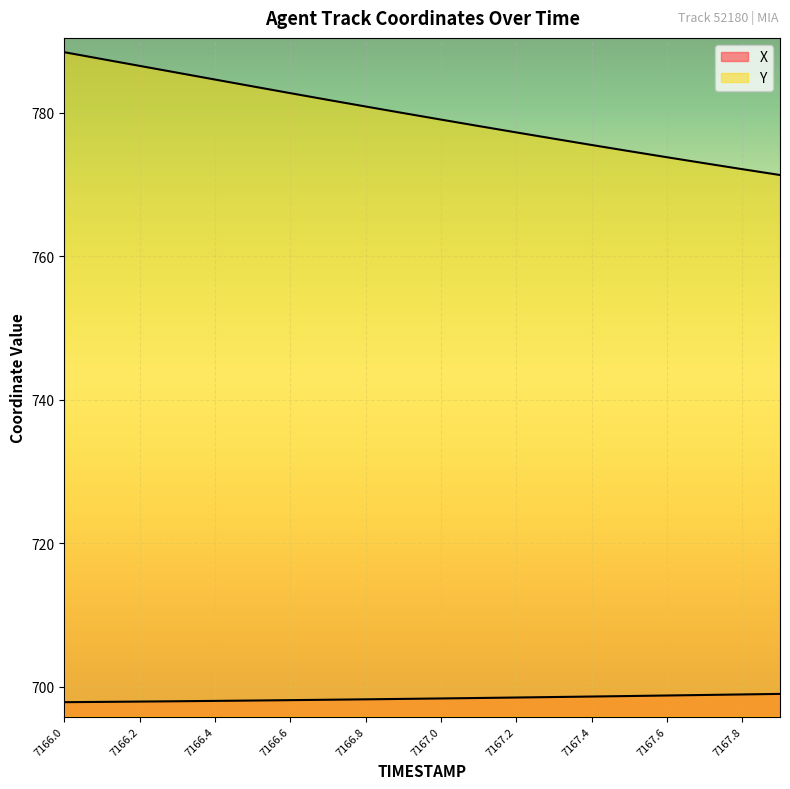

What is the smallest value displayed?

697.9